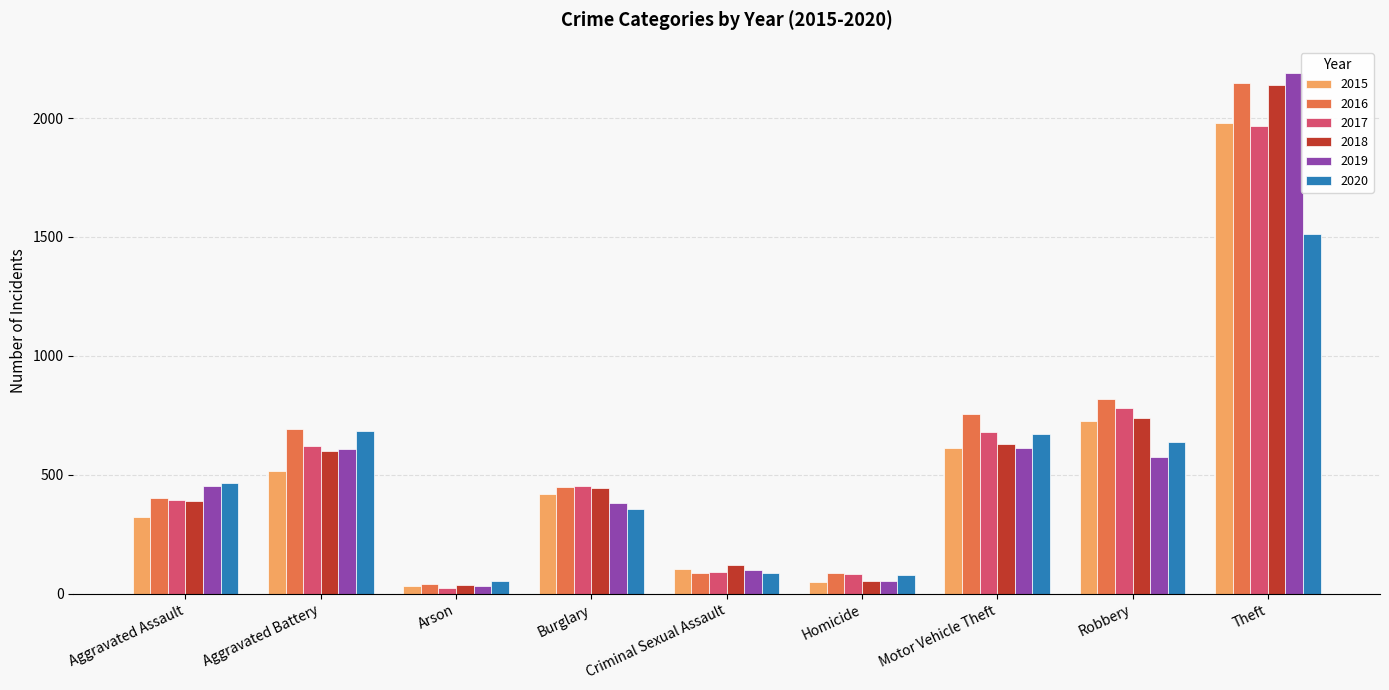

At which label is 2015 closest to 1008?

Robbery